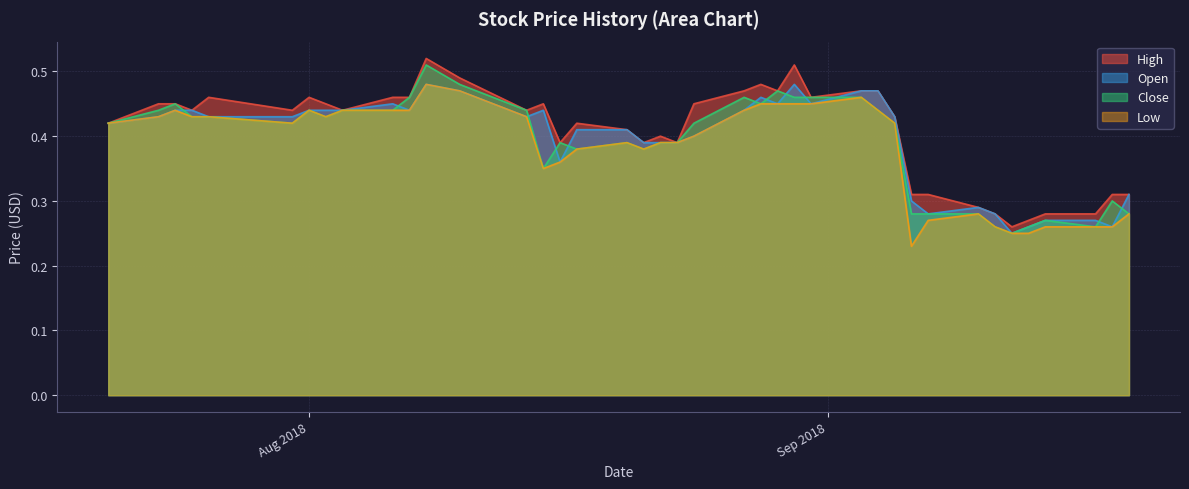

What is the average value of the High series?

0.4